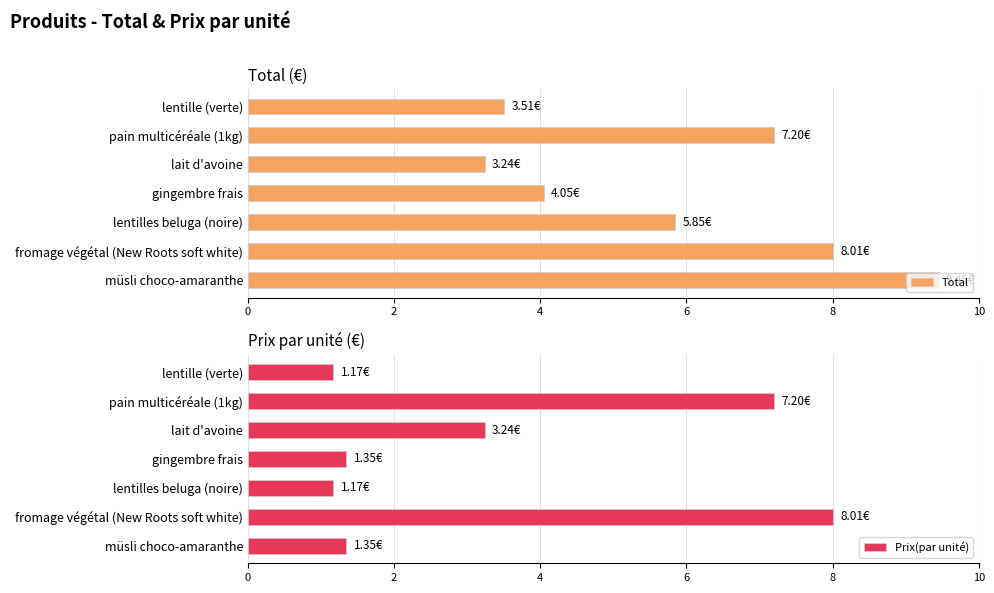

Reading left to right, list all the values displayed in this chart.

Total: 3.5	7.2	3.2	4.0	5.8	8.0	9.4
Prix(par unité): 1.2	7.2	3.2	1.4	1.2	8.0	1.4